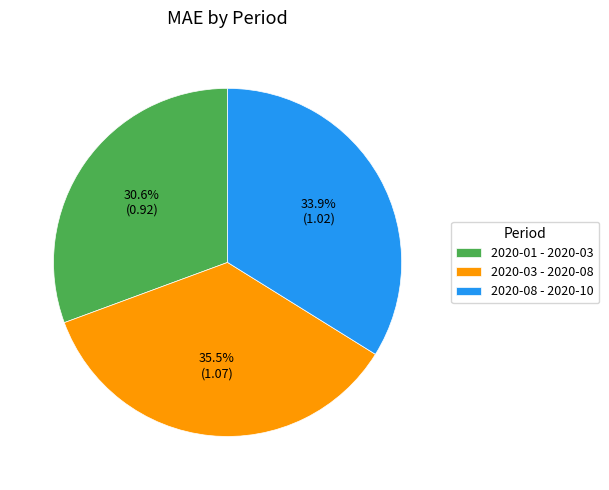

Is there any slice that represents more than half of the pie?

No